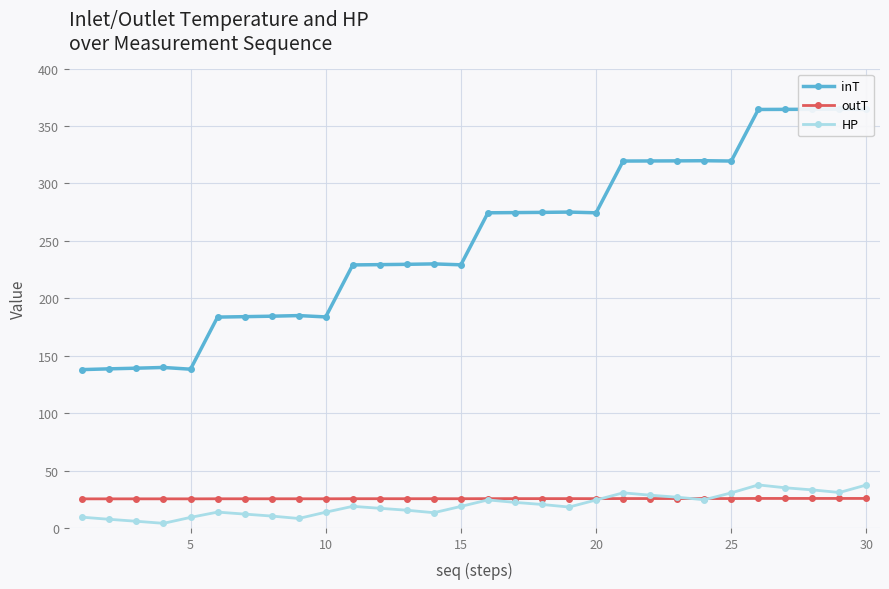

How many values in the inT series are below 274?

15